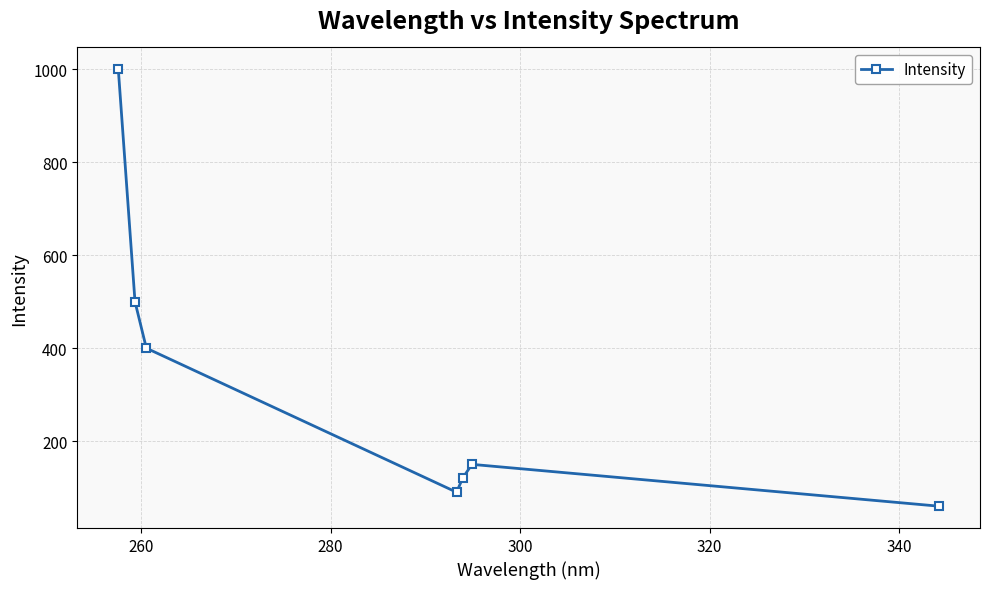

What is the value of the 6th point from the left?

150